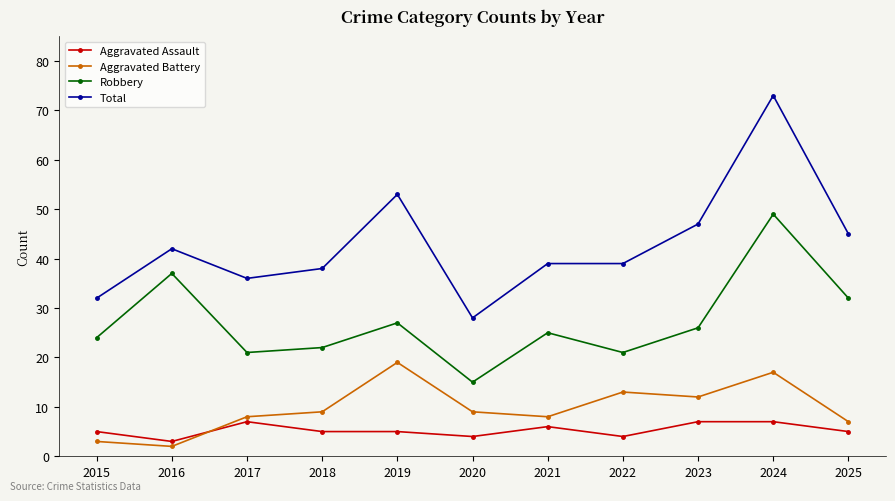

Which category has the highest value in the Total series?

2024